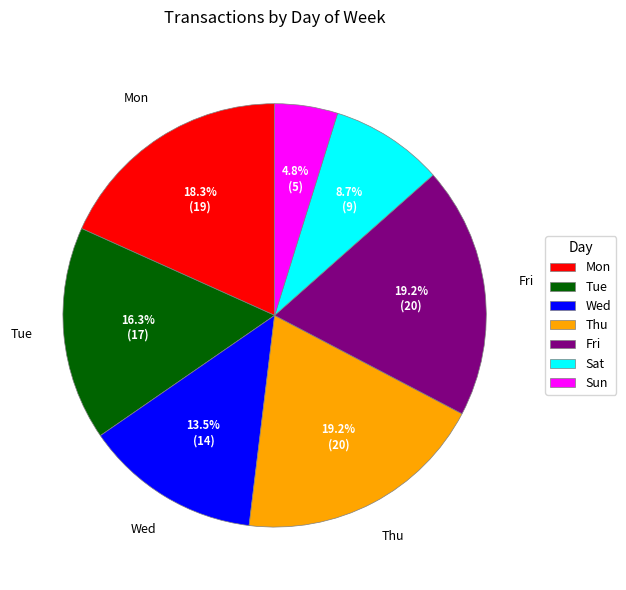

How many segments does this pie chart have?

7